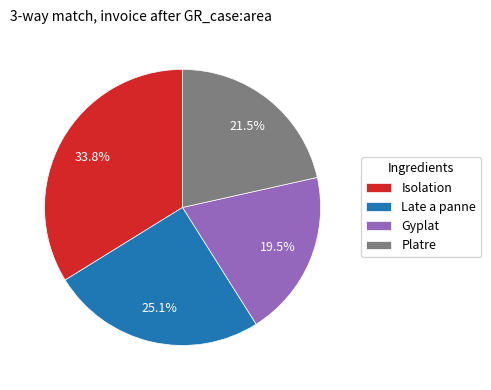

How many slices are in this pie chart?

4